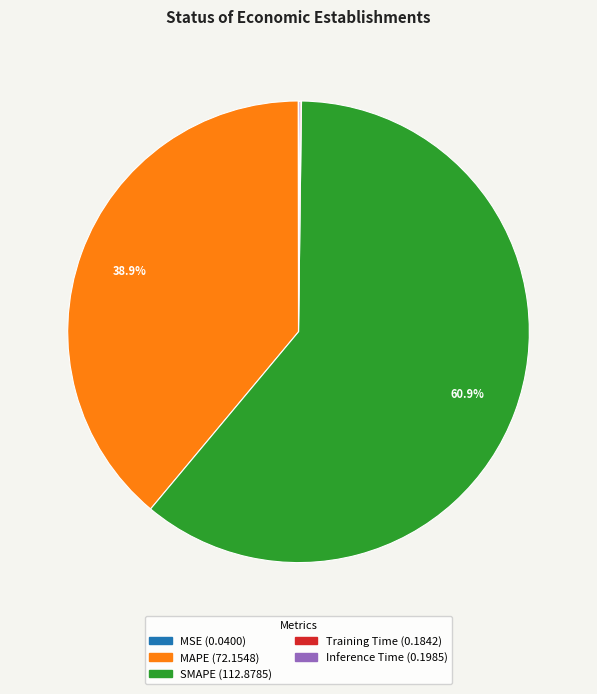

What portion of the pie excludes SMAPE?

39.1%